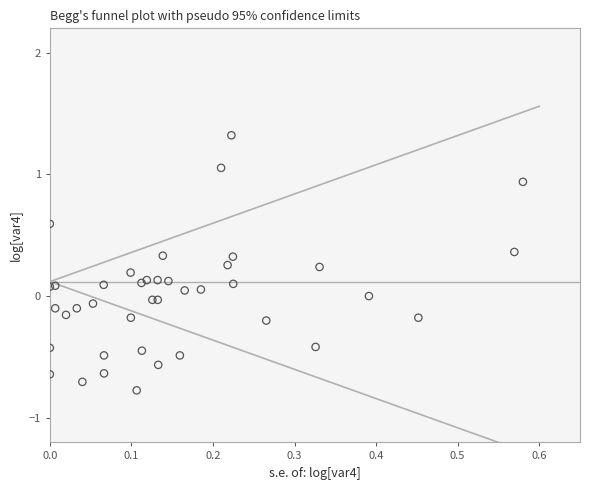

What is the range of X values (max minus min)?

0.6